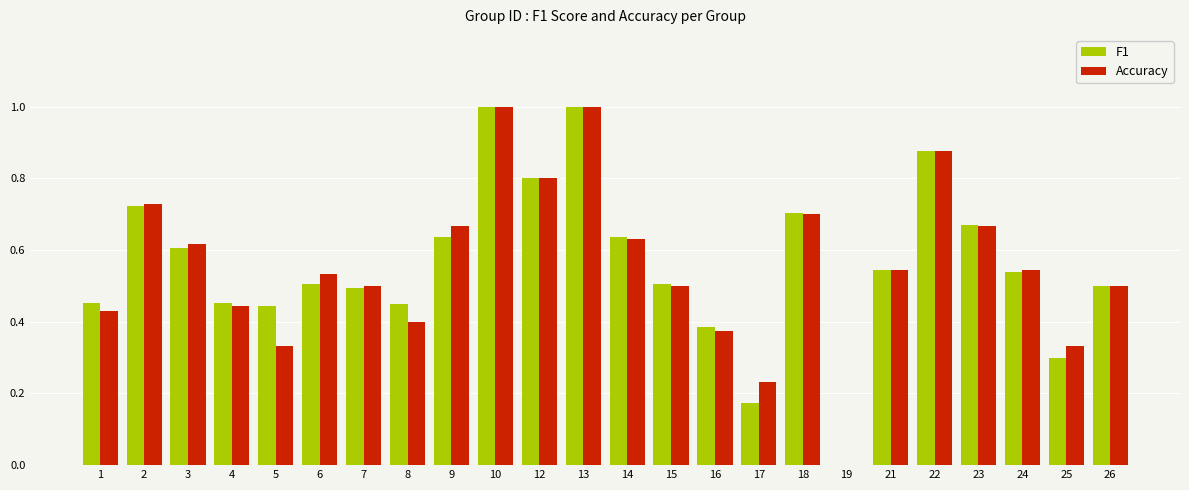

The value of Accuracy at 16 is 0.4. True or false?

True